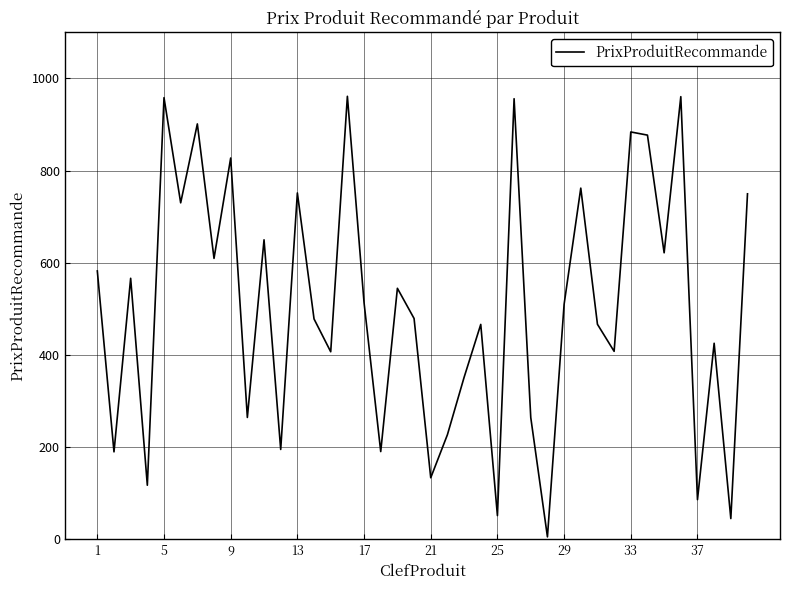

What is the maximum value shown in the chart?

961.3